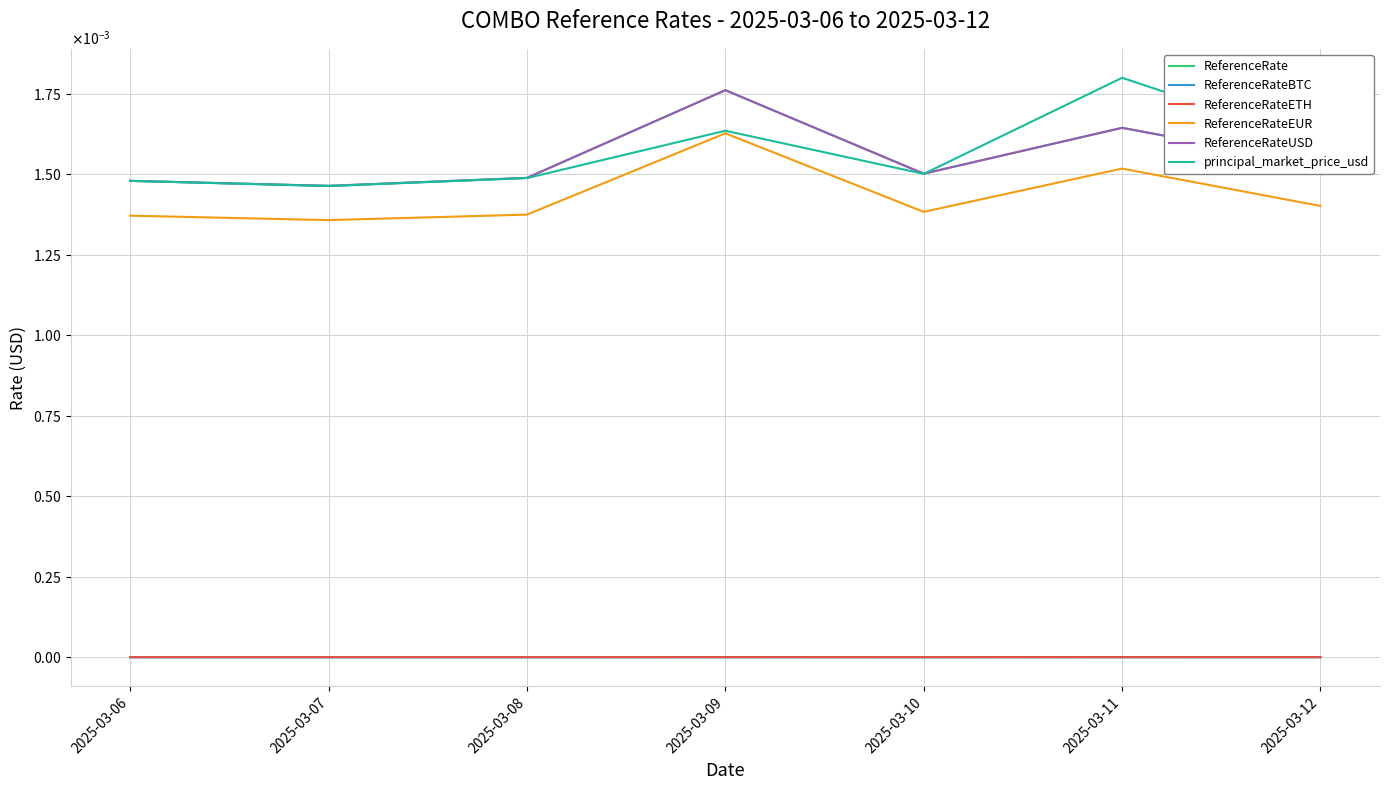

True or false: ReferenceRate has more than 0 points higher than both neighbors.

True